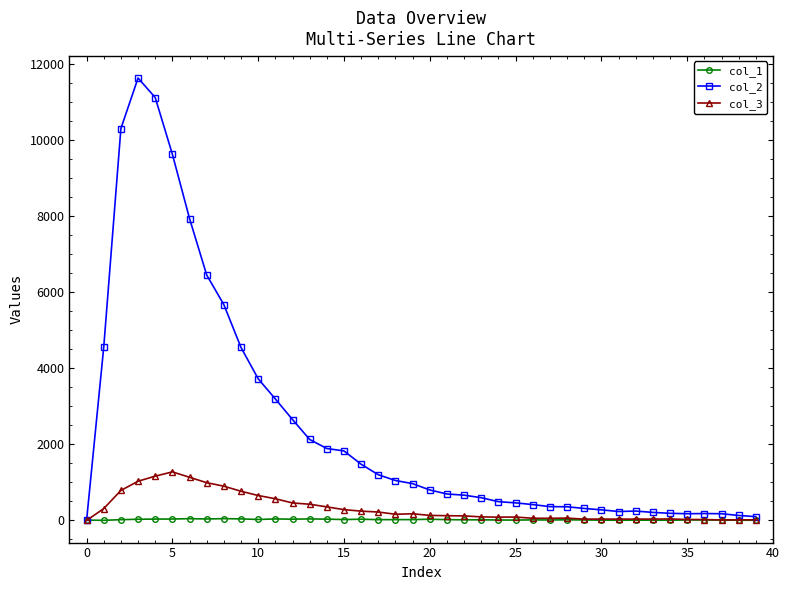

Rank the series by their maximum value, from lowest to highest.

col_1, col_3, col_2